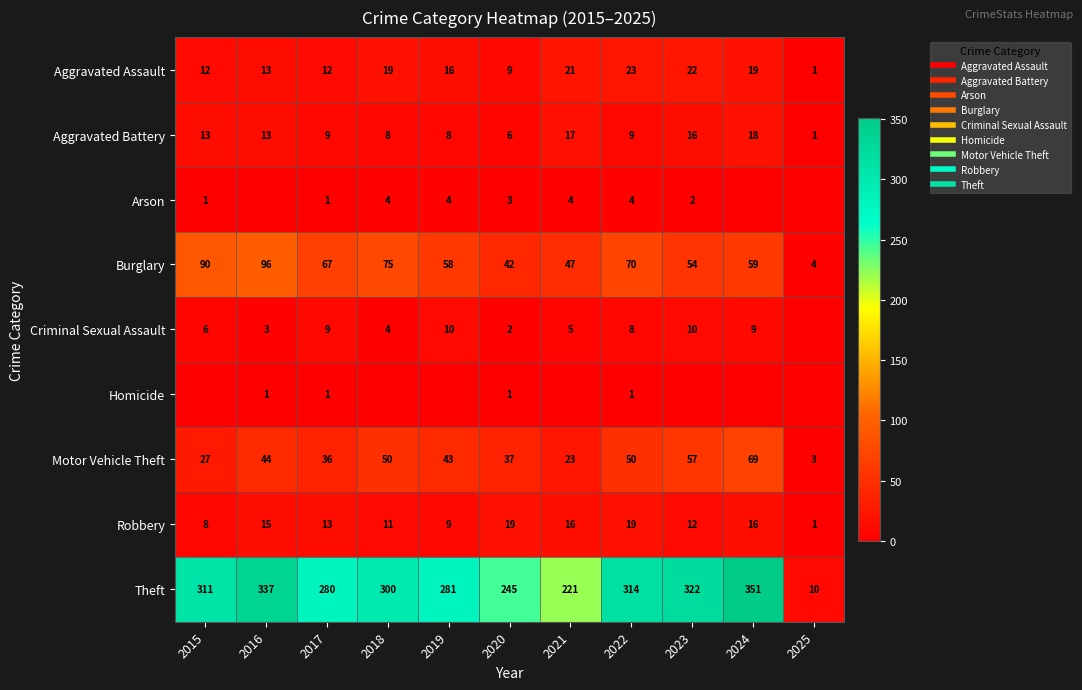

True or false: Arson has a value of 2 at 2017.

False